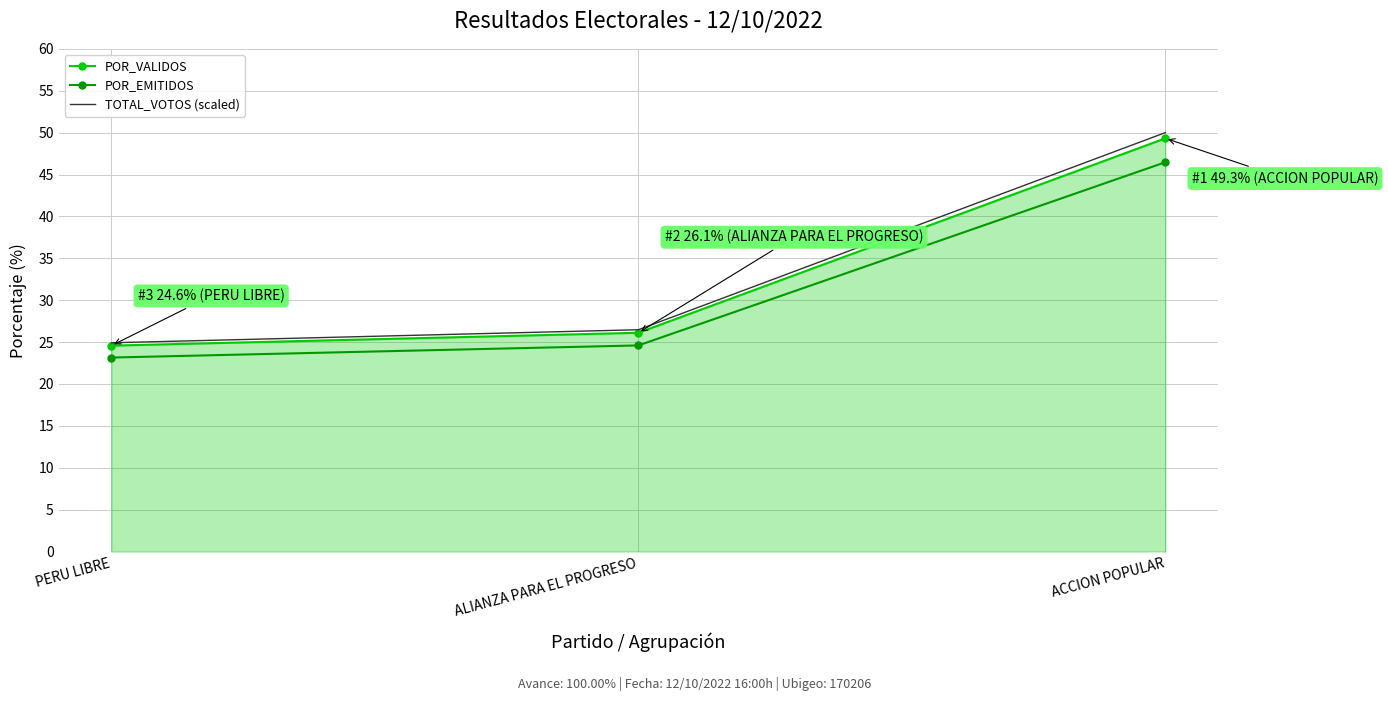

How many values in the POR_VALIDOS series are below 26?

1